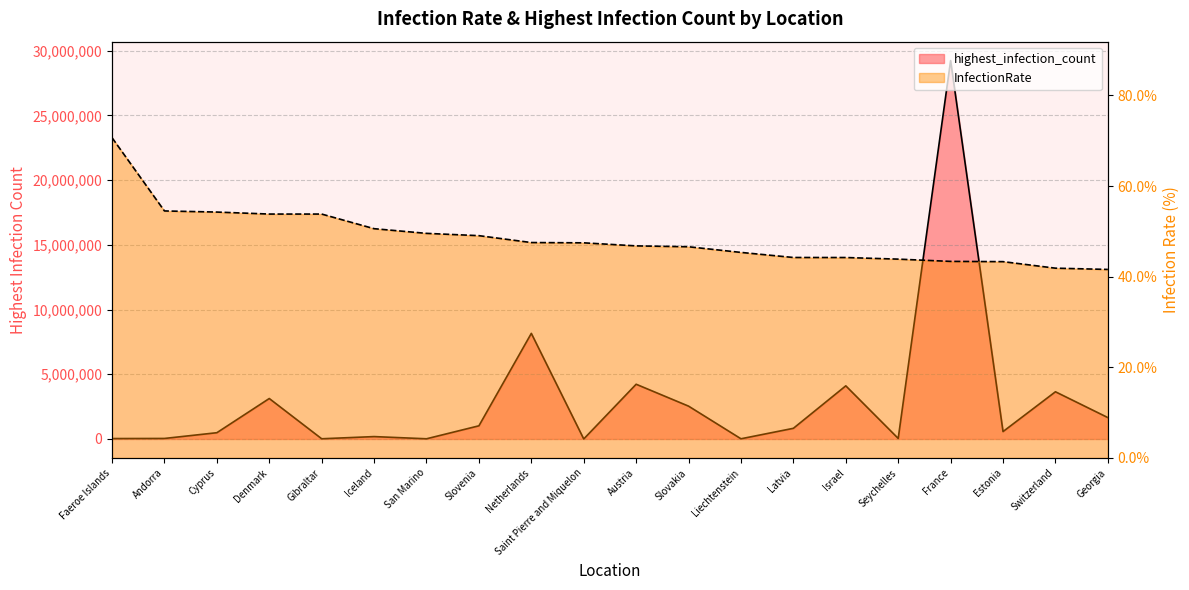

What is the difference between the highest and lowest values at Gibraltar?

18075.2